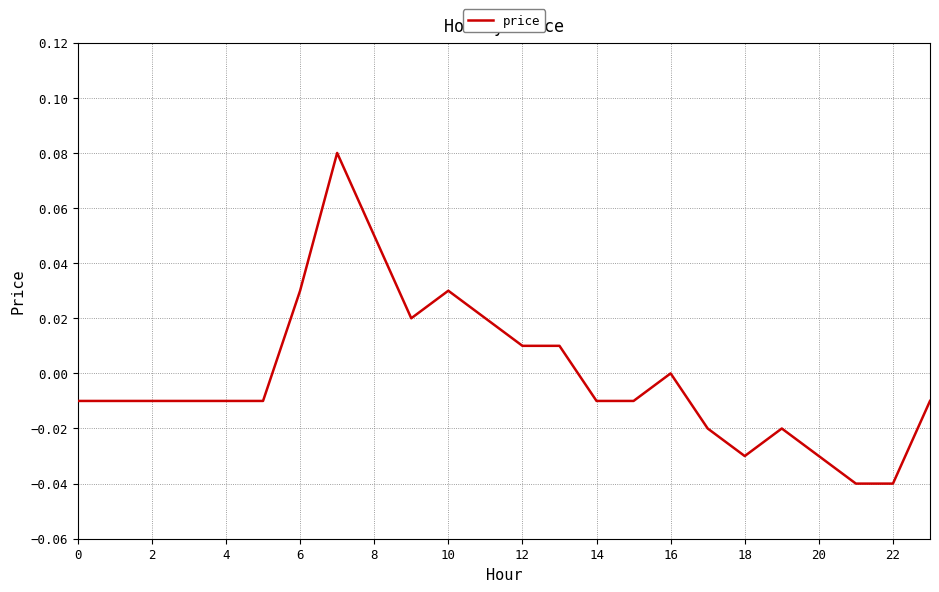

How many series are shown in this chart?

1